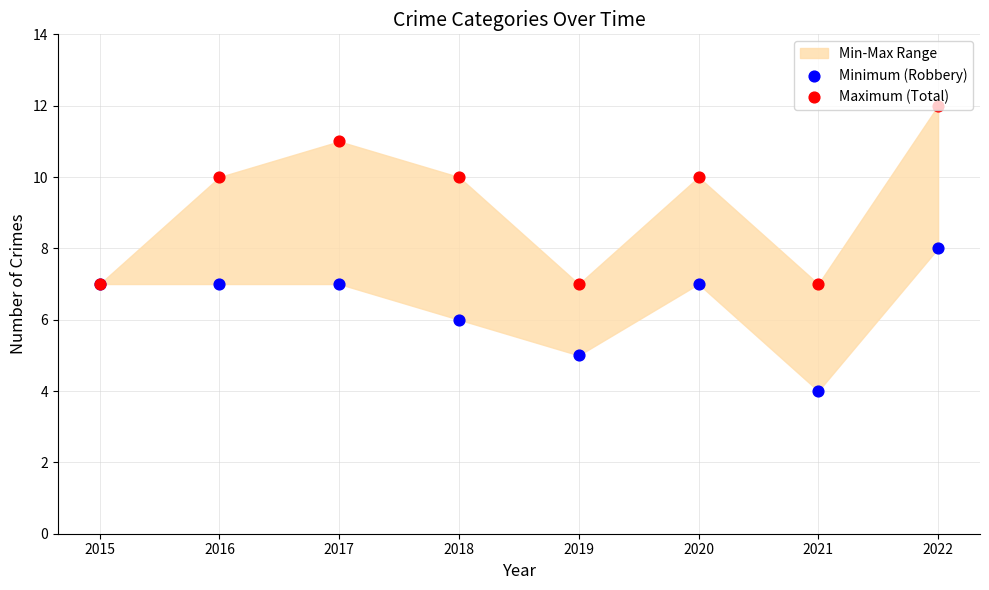

What is the total value across all series at 2022?

20